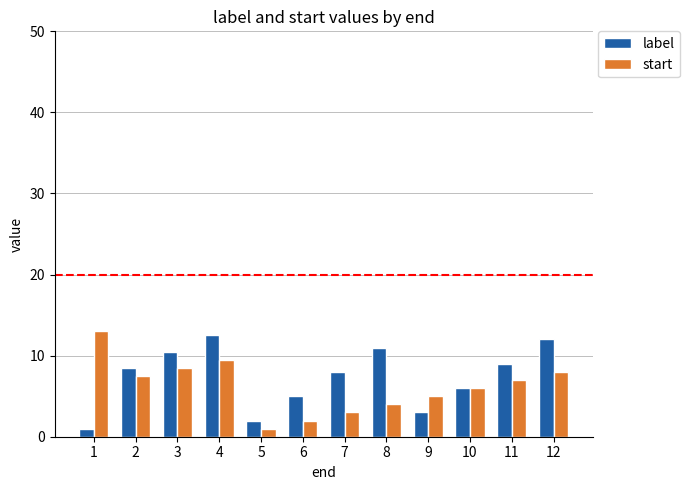

What are all the series names shown in the legend?

label, start